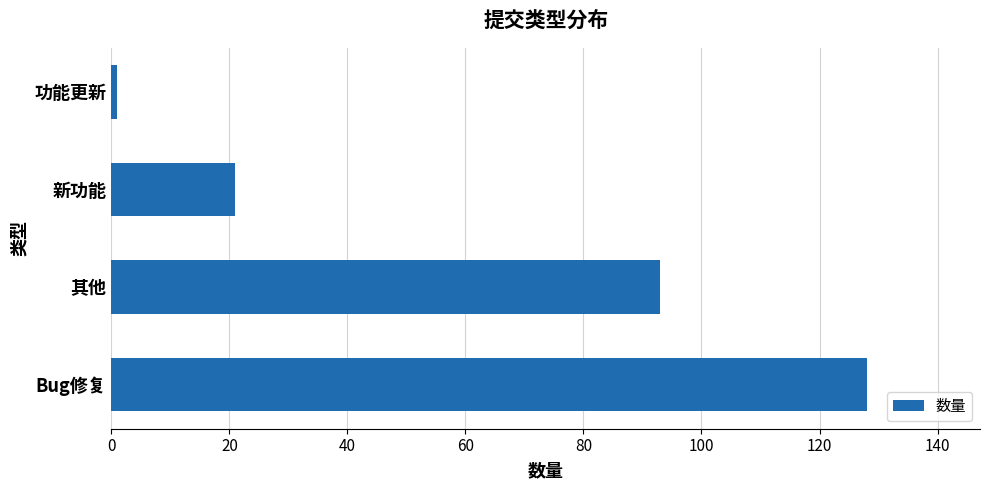

Is it true that the value at 其他 is 93?

True